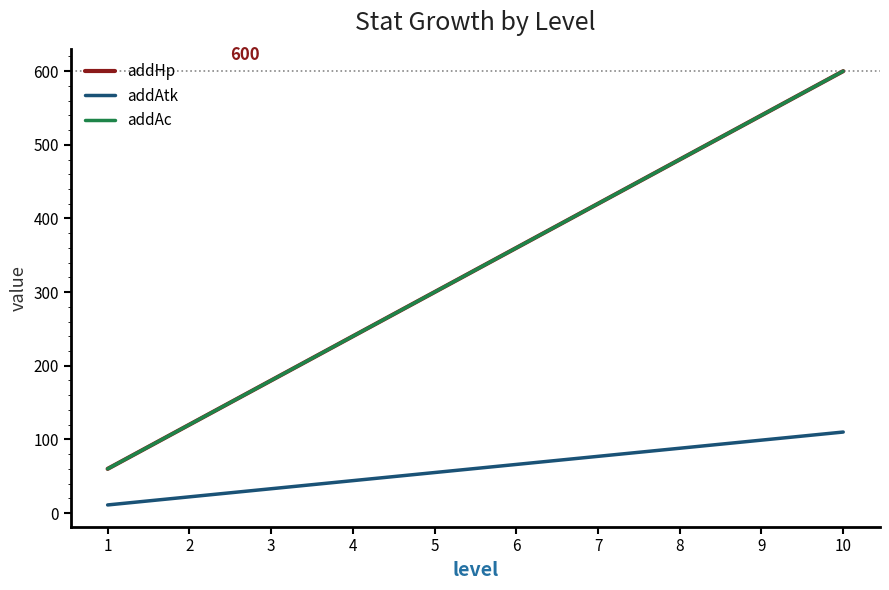

The value of addAtk at 9 is 43. True or false?

False